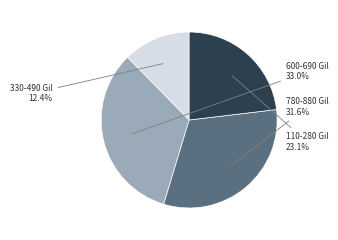

Is there any slice that represents more than half of the pie?

No